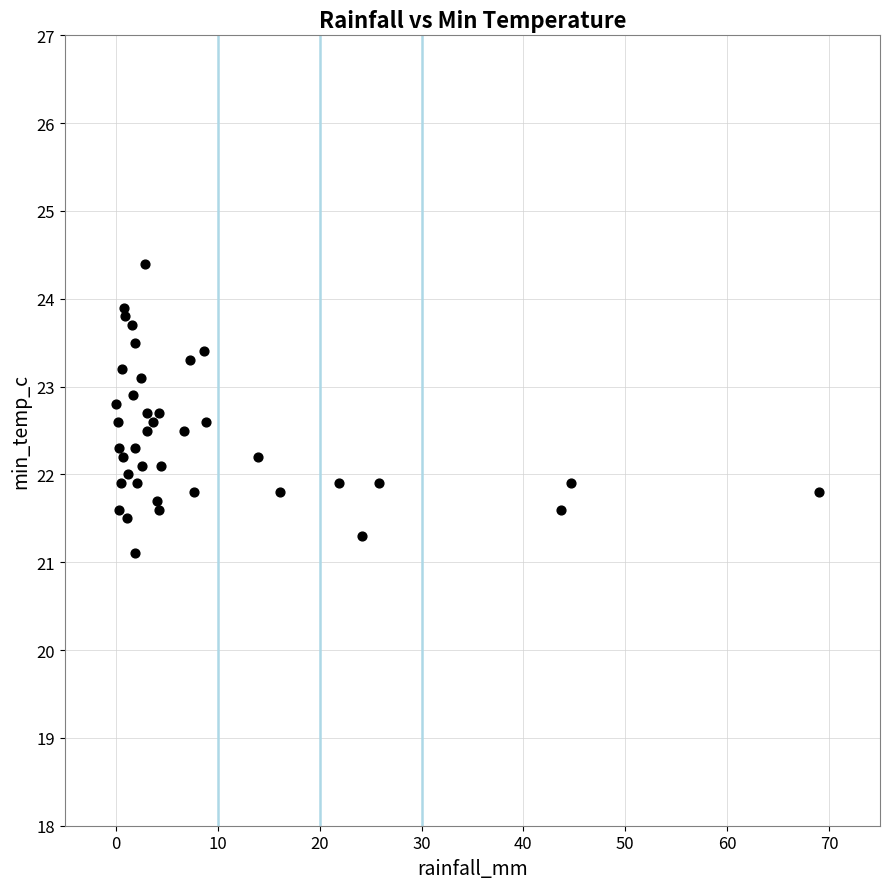

What is the range of X values (max minus min)?

69.0